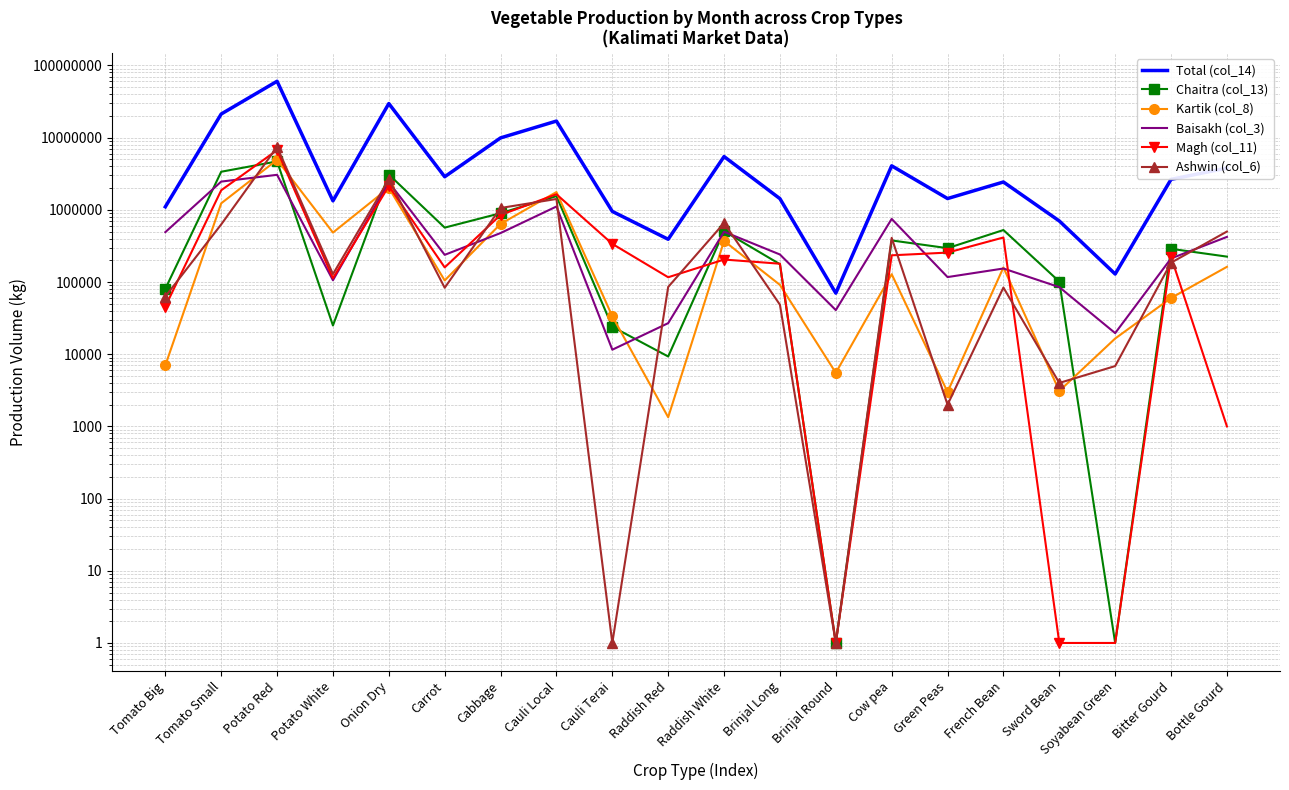

How many data points in Kartik (col_8) are above 128360?

9